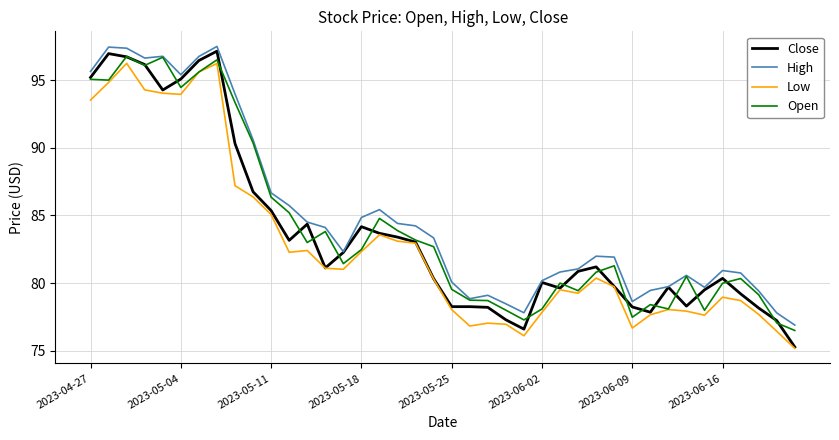

True or false: High and Low intersect in this chart.

False